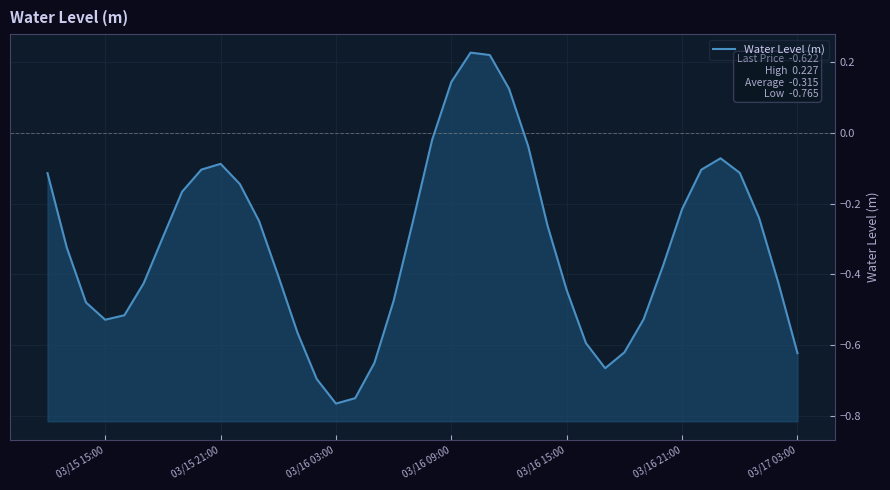

How many positive values are there?

4